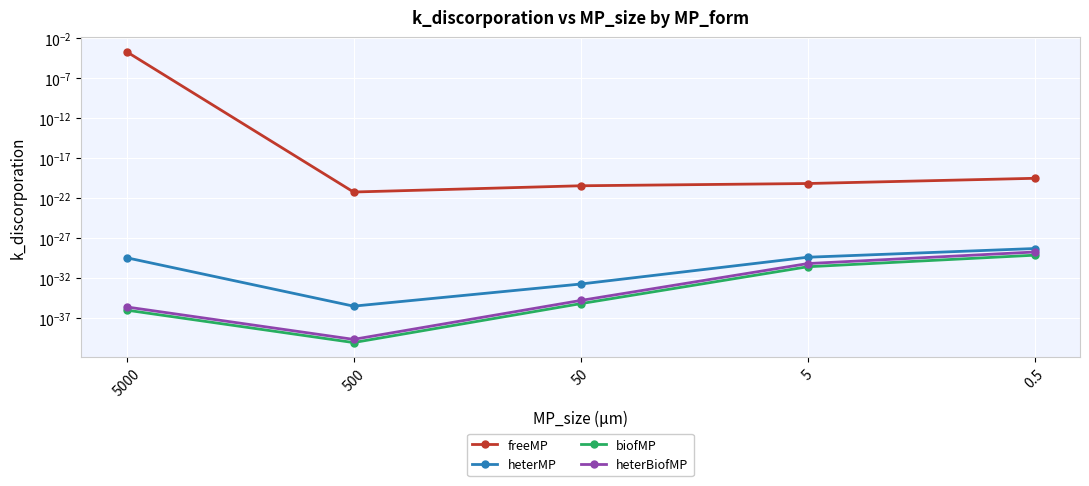

How many lines are shown in the chart?

4